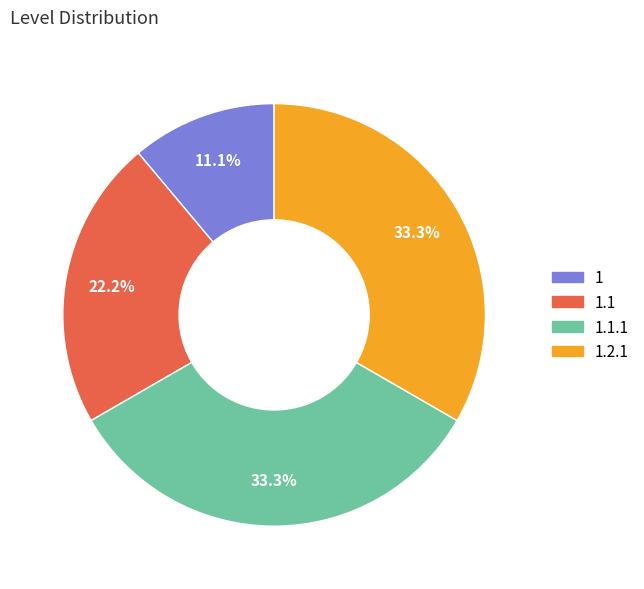

Is there any slice that represents more than half of the pie?

No